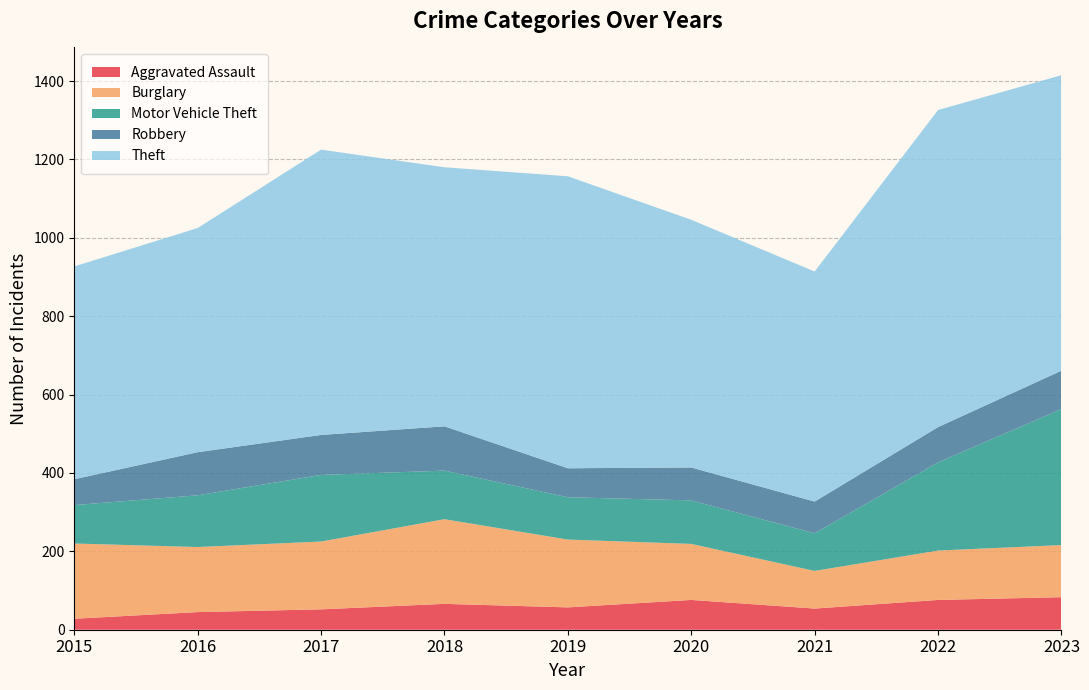

Reading right to left, what are all the values shown in this chart?

Aggravated Assault: 83	76	54	76	57	66	52	45	28
Burglary: 133	126	96	143	173	216	173	166	192
Motor Vehicle Theft: 347	225	96	111	108	124	170	132	98
Robbery: 98	90	81	84	74	113	102	110	66
Theft: 754	809	587	632	745	661	728	572	543